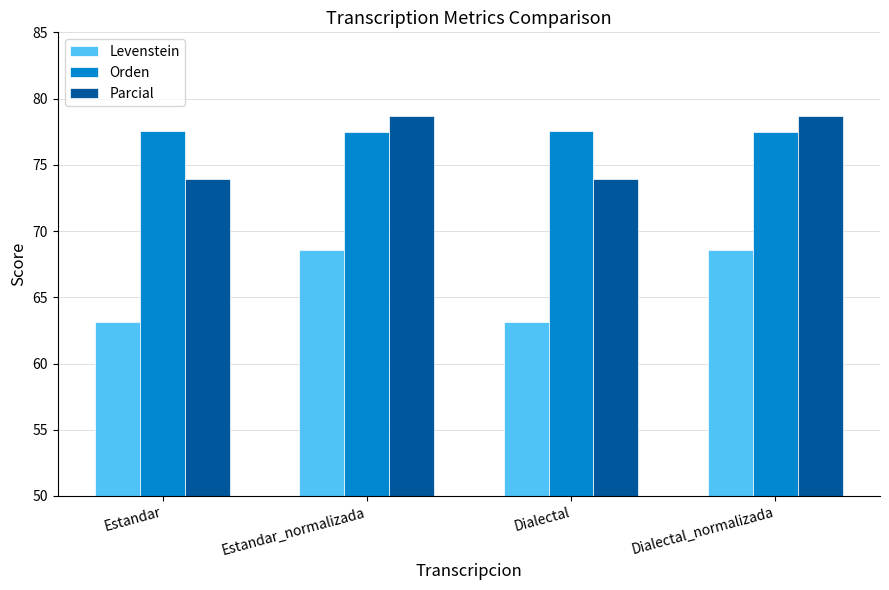

What position from the left is Dialectal_normalizada?

4